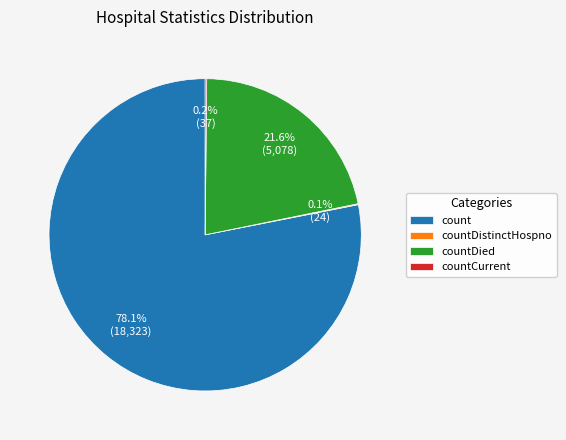

Which has a higher value, countDied or count?

count